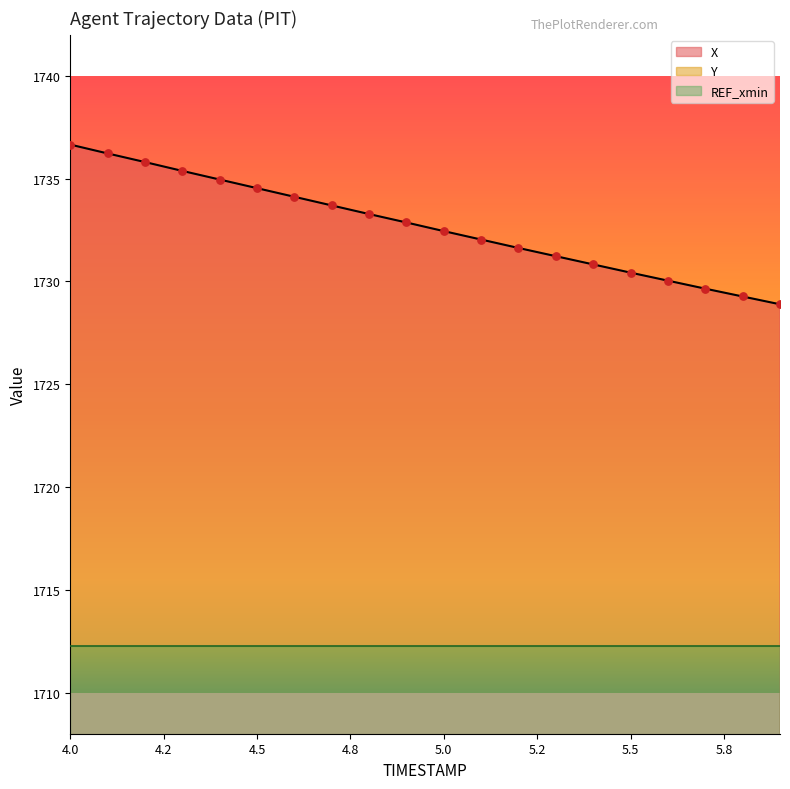

What is the maximum value for X?

1736.7